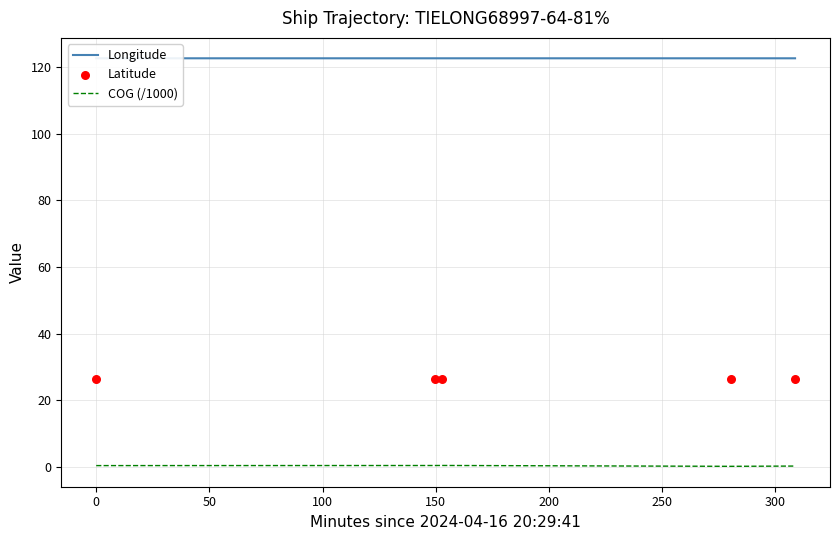

What are all the series names shown in the legend?

Longitude, COG (/1000), Latitude